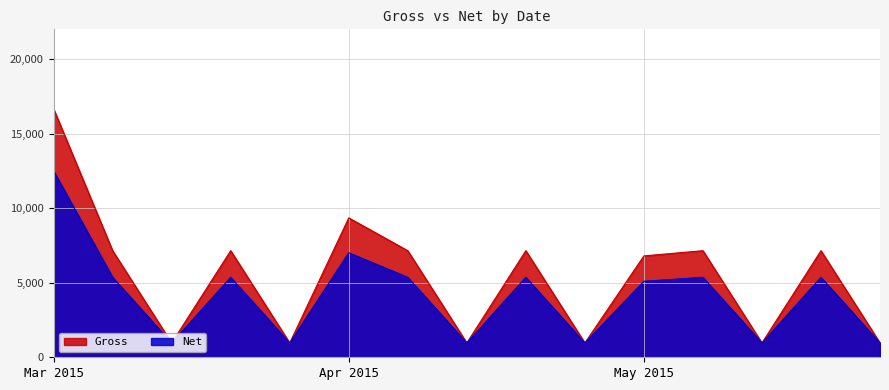

What is the difference between the highest and lowest values at Mar 2015?

4166.5